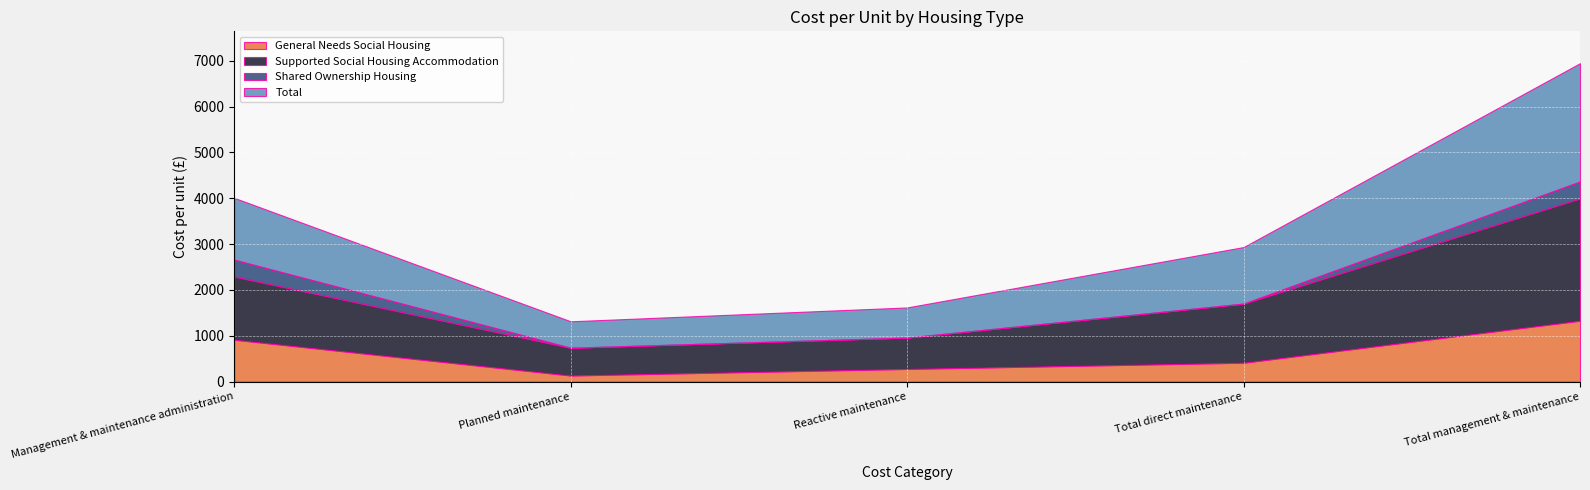

True or false: Shared Ownership Housing and Total cross at least once.

False